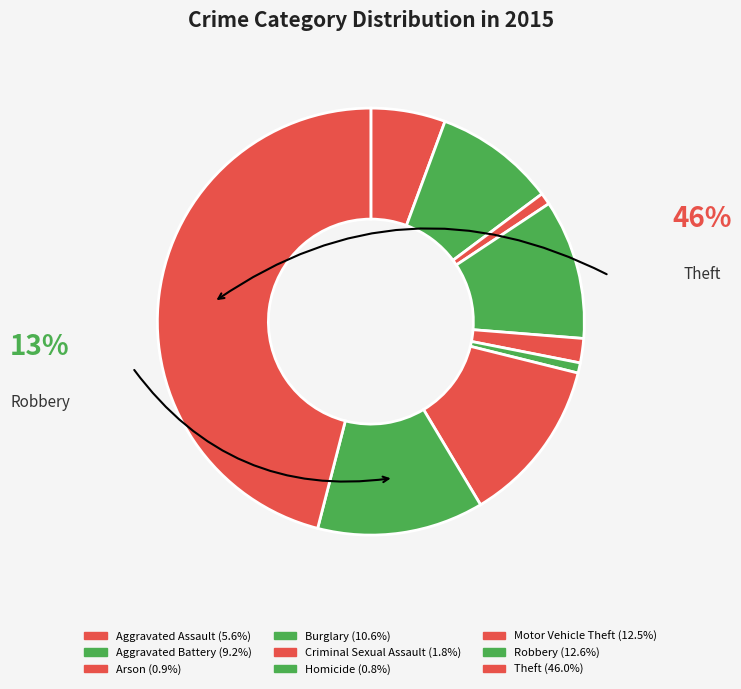

What is the largest slice in the pie chart?

Theft